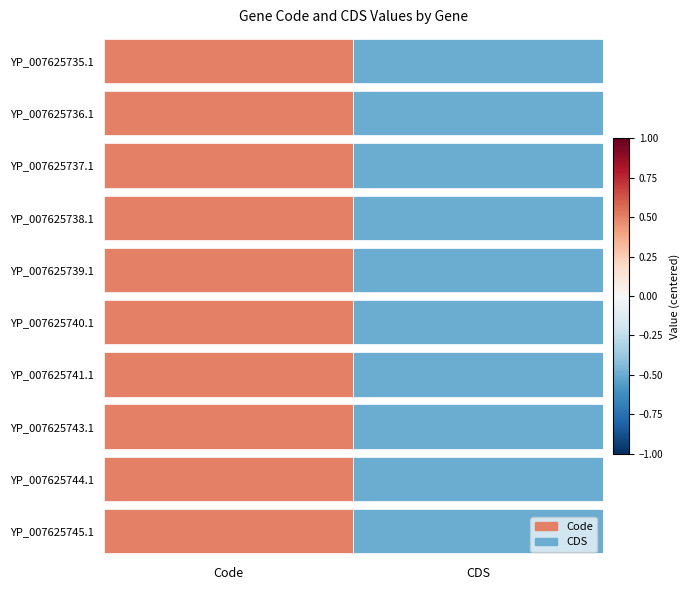

Rank the series at YP_007625744.1 from lowest to highest value.

CDS, Code